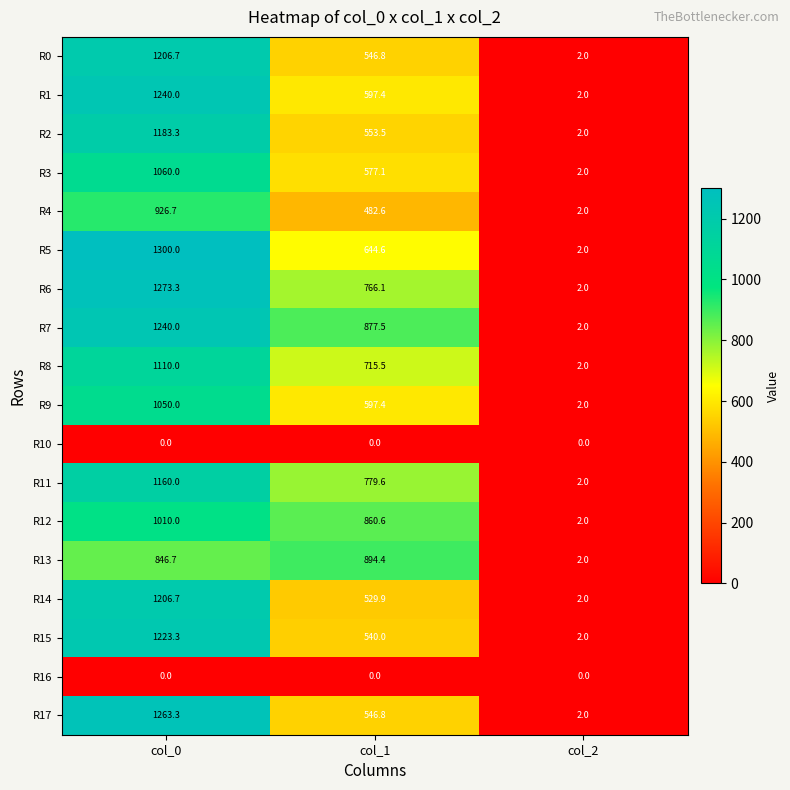

At which label does R5 first exceed 644?

col_0